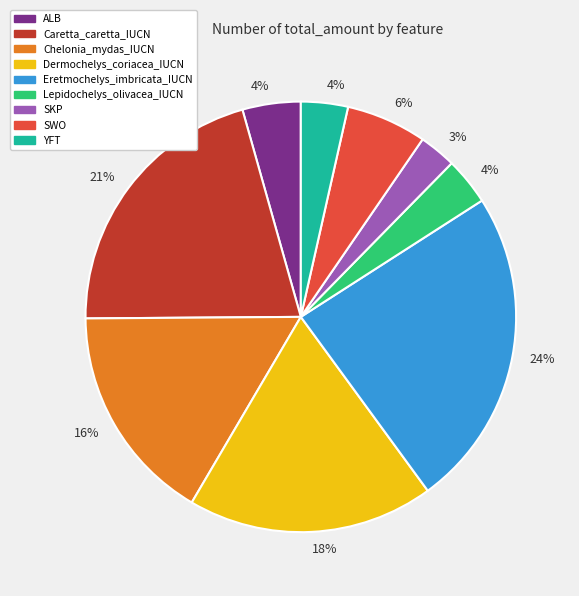

How many slices are in this pie chart?

9